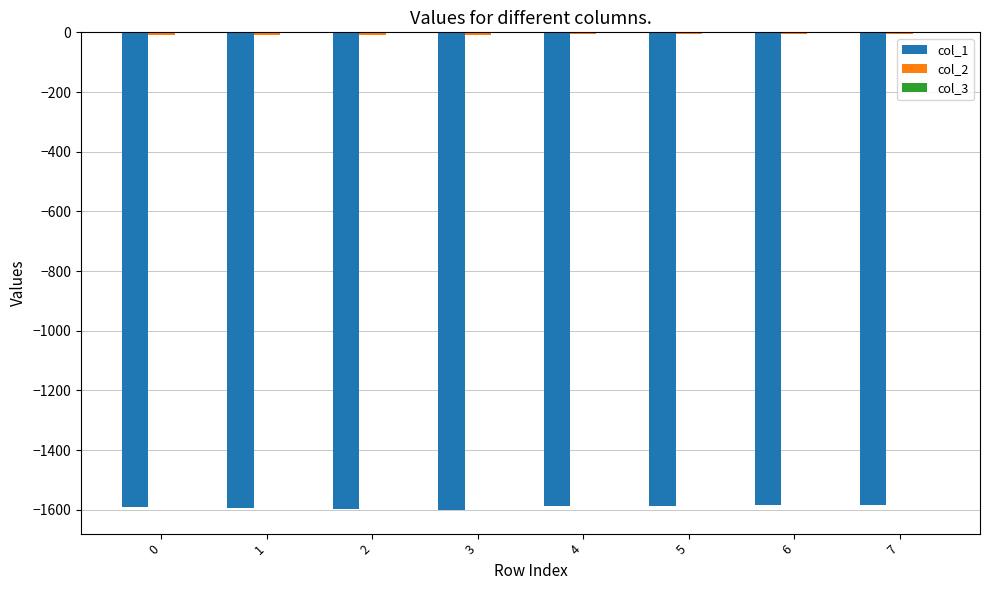

Is it true that col_1 equals -2332.1 at 0?

False